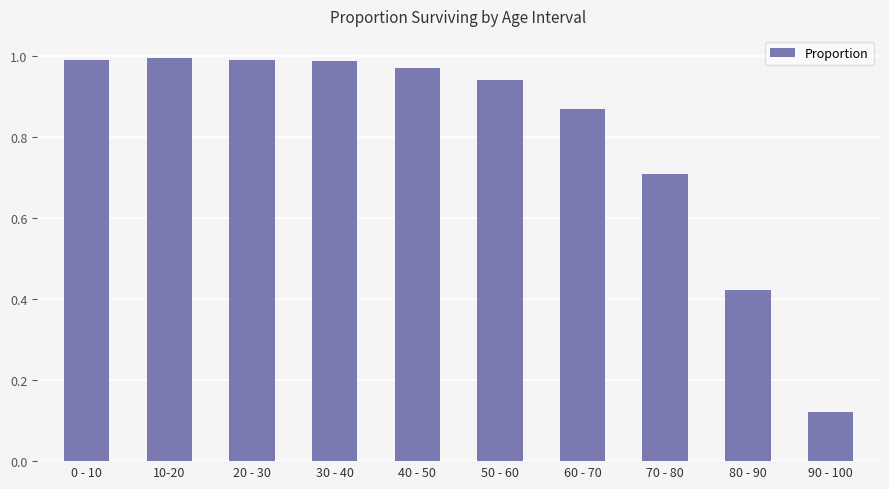

Count the number of data series in this chart.

1